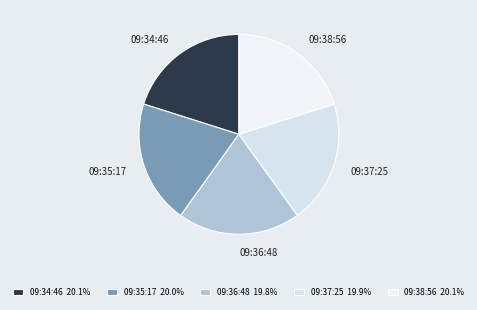

Is the sum of 09:38:56 and 09:37:25 greater than half?

No